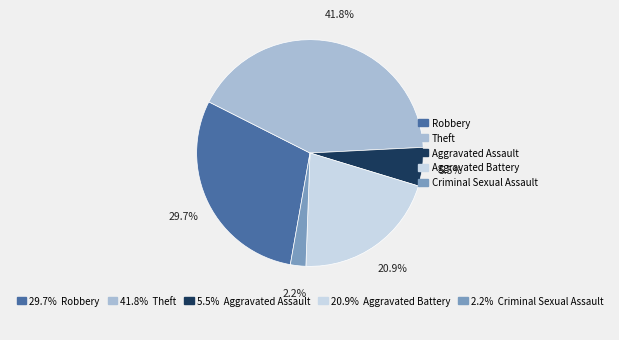

Is it true that Aggravated Assault is 1% of the pie?

False